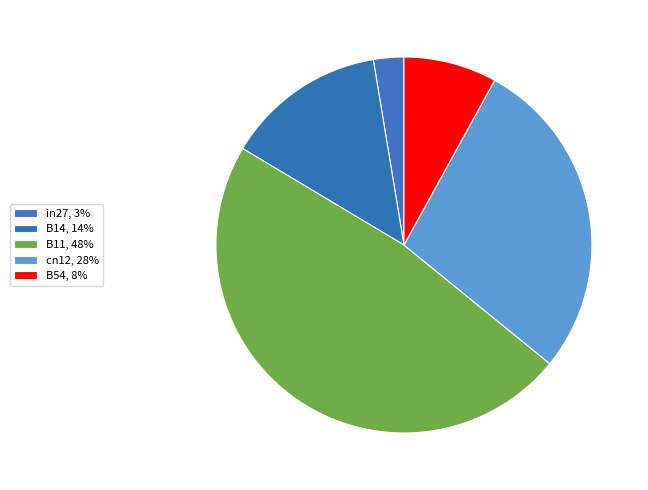

What is the total percentage of in27 and B14?

16.4%